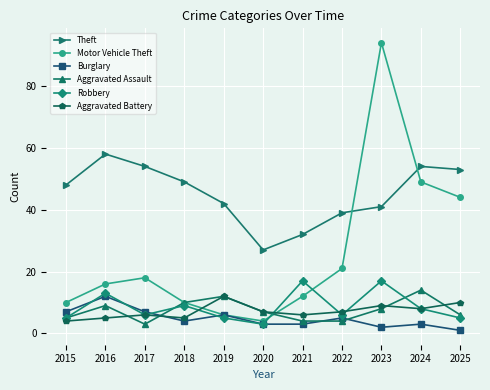

Which label corresponds to the smallest value in the chart?

2025